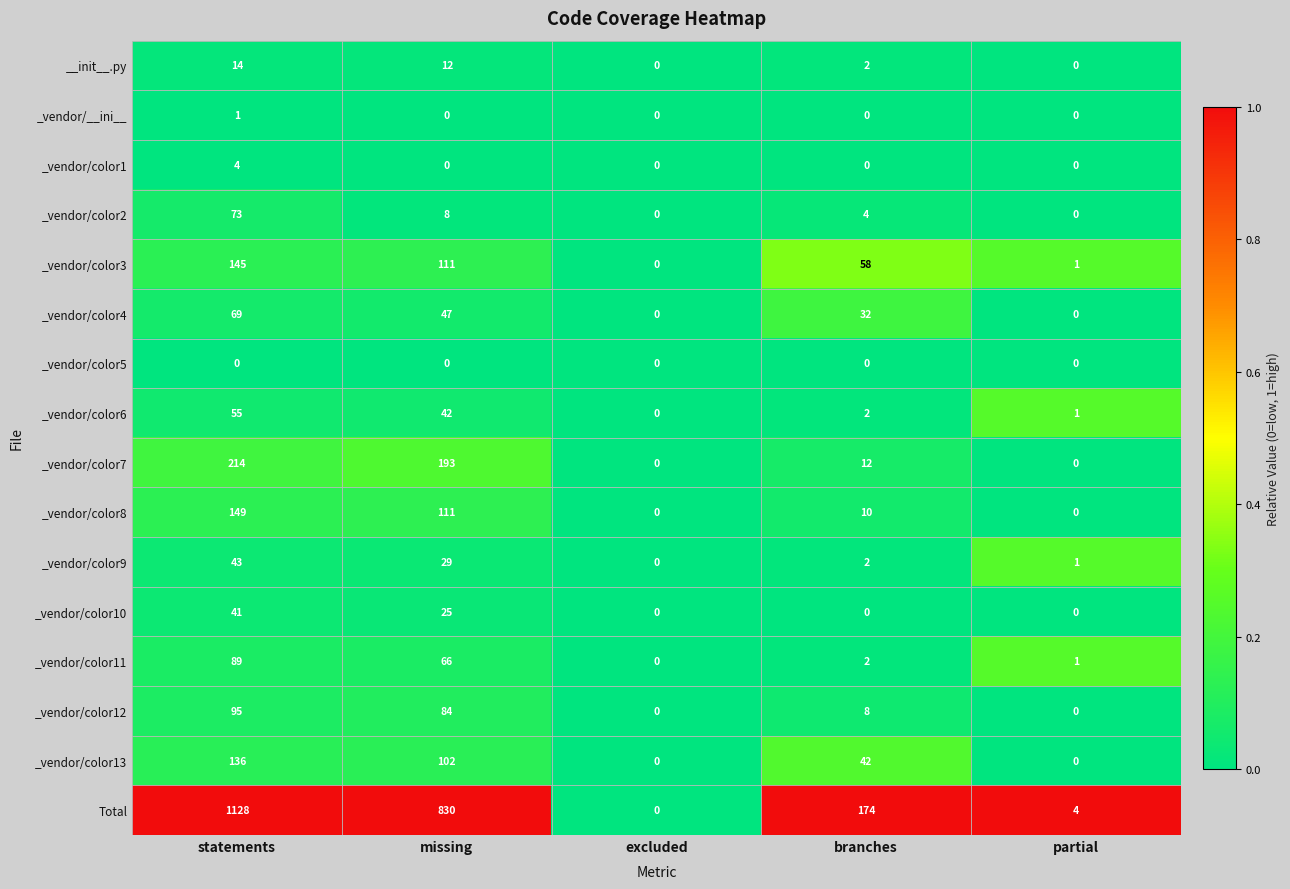

Between branches and partial, which series saw the biggest shift?

Total